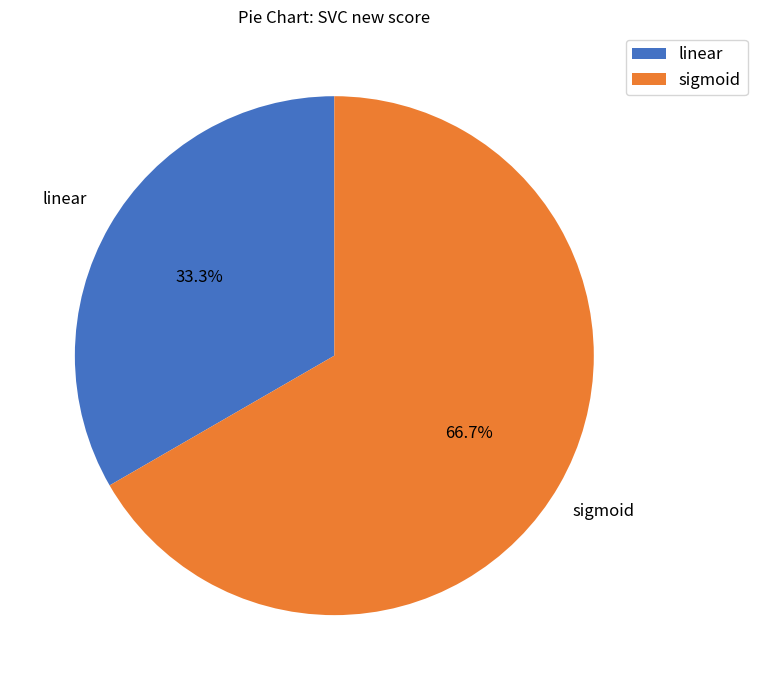

Is it true that linear is 46% of the pie?

False